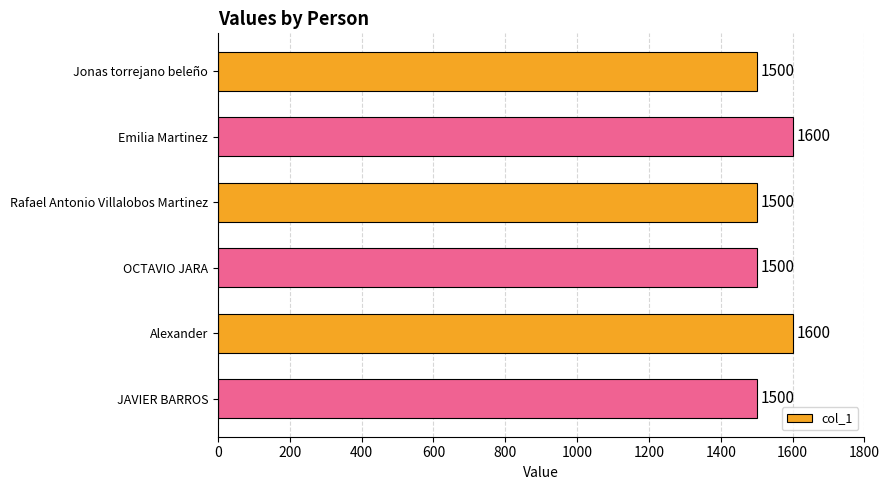

Reading top to bottom, extract all data points from this chart.

Jonas torrejano beleño=1500	Emilia Martinez=1600	Rafael Antonio Villalobos Martinez=1500	OCTAVIO JARA=1500	Alexander=1600	JAVIER BARROS=1500